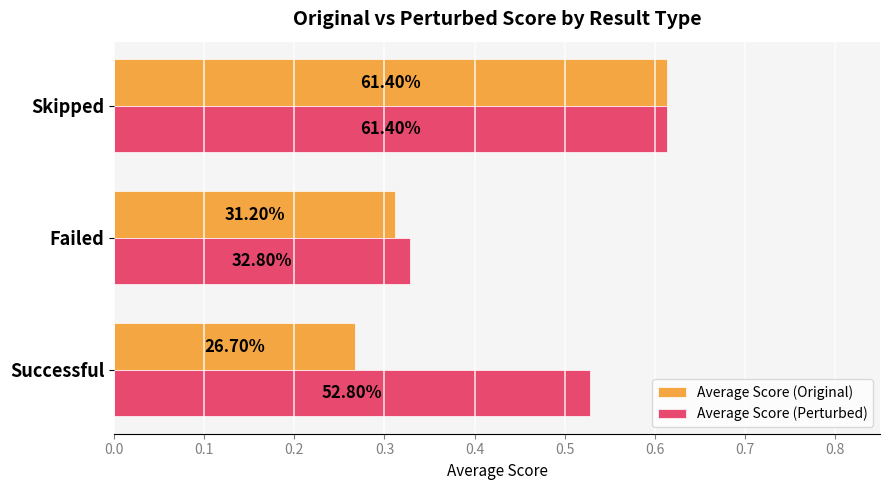

What is the value of the Average Score (Perturbed) bar at the 3rd from the left?

0.6